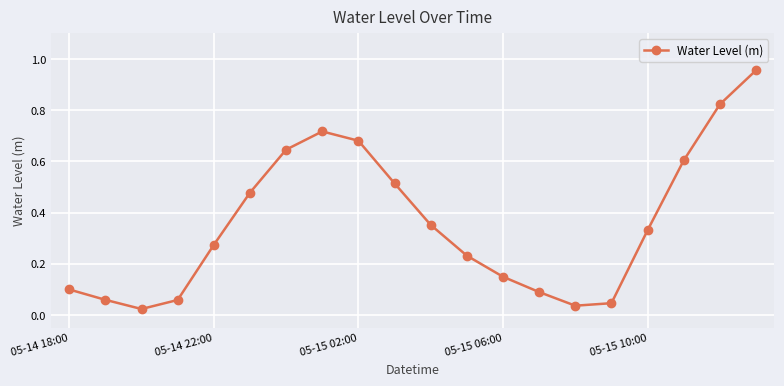

What is the sum of all values?

7.2